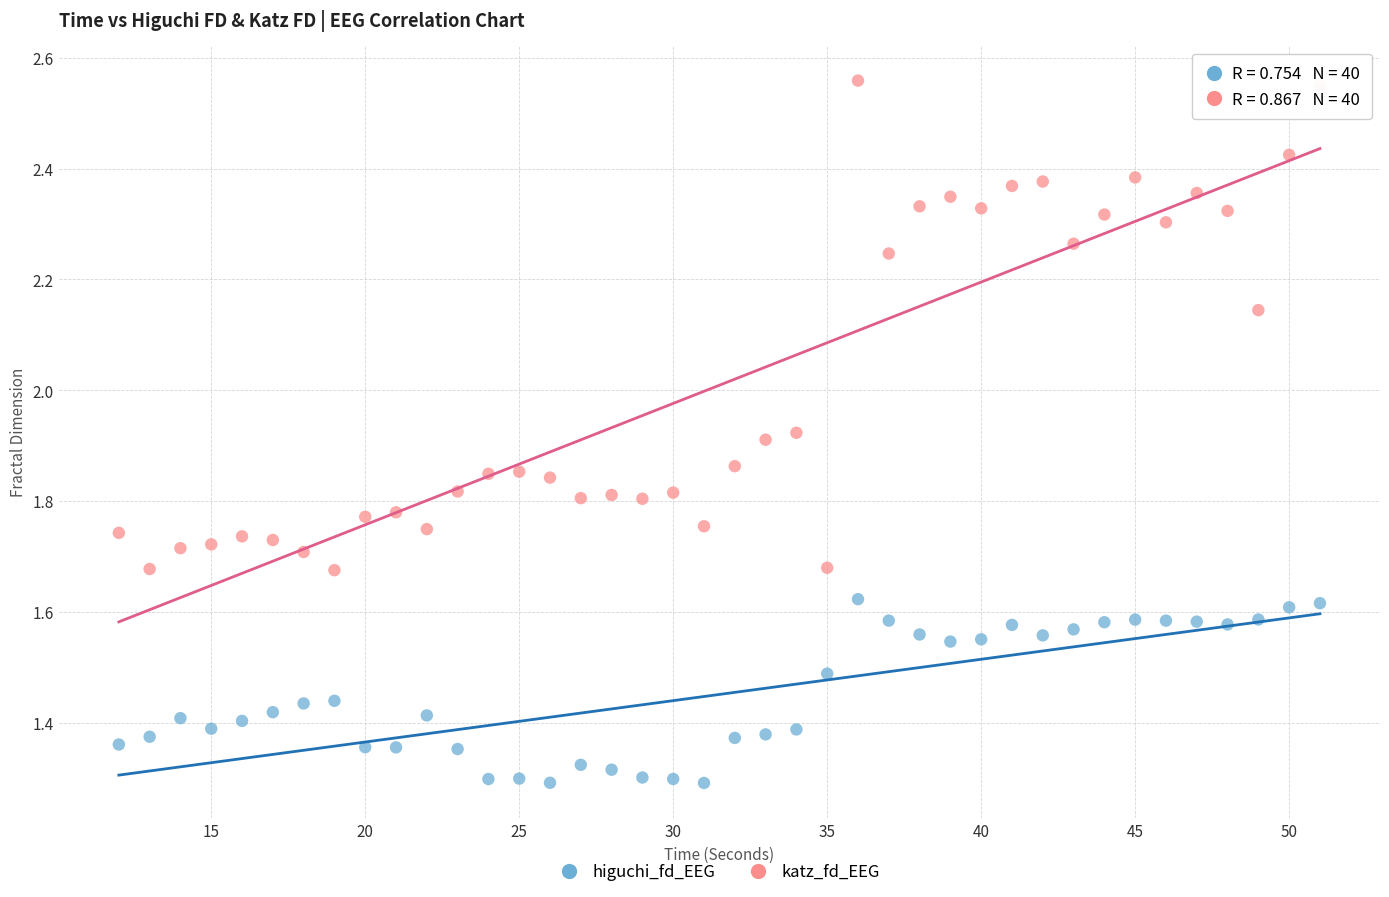

Across all data points, what is the range of X values (max minus min)?

39.0